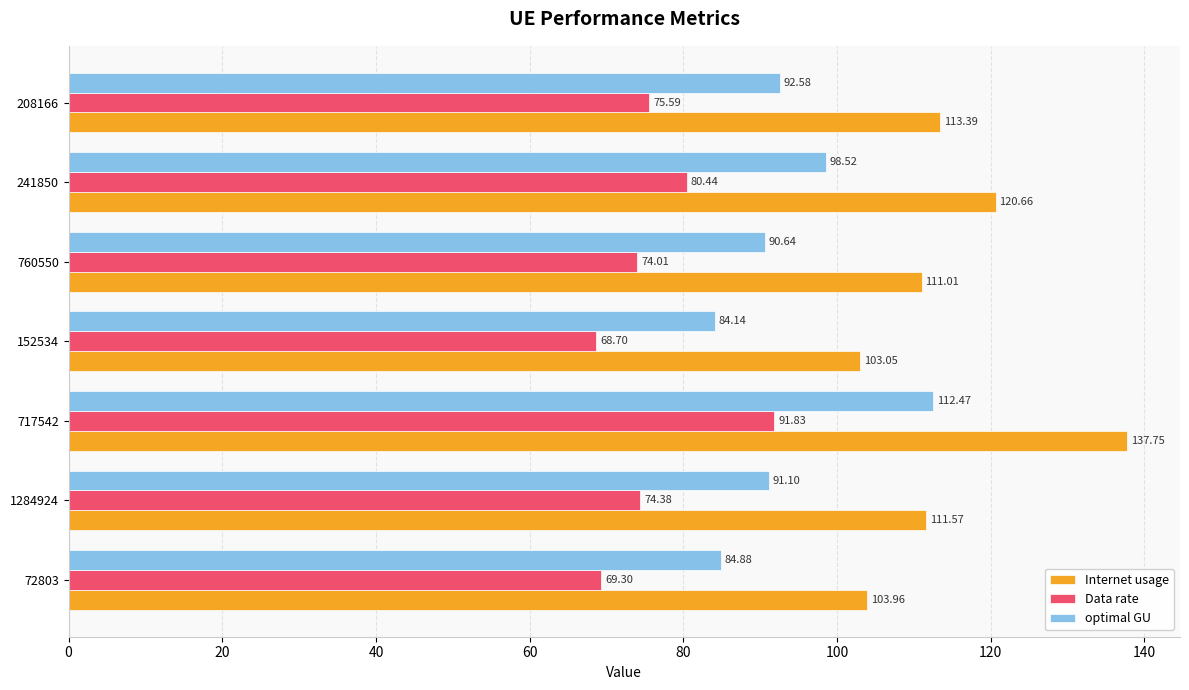

Between 72803 and 717542, which series saw the biggest shift?

Internet usage